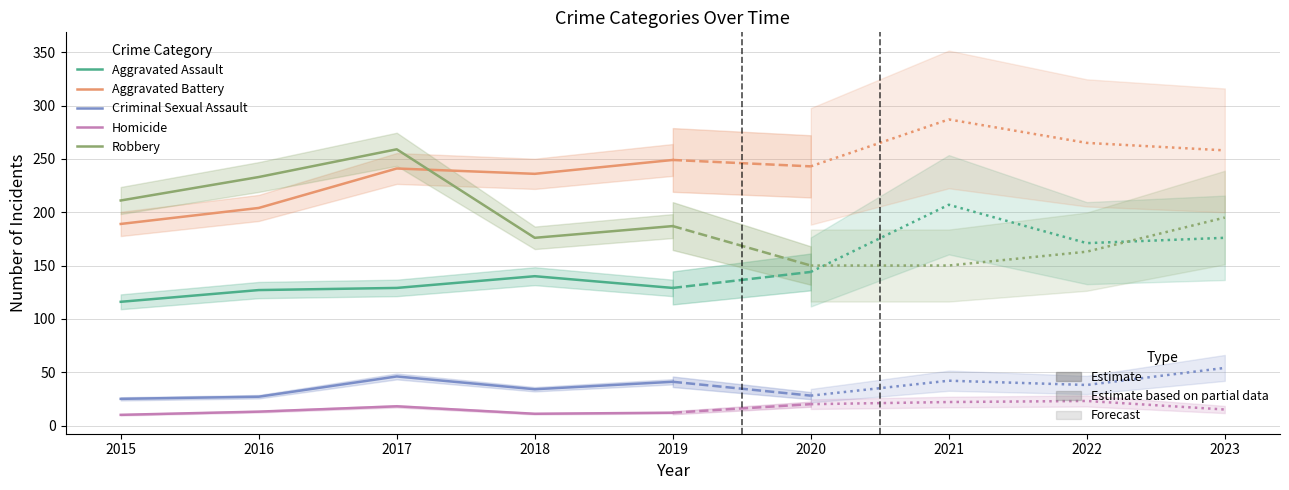

Rank the categories by Aggravated Battery value from lowest to highest.

2015, 2016, 2018, 2017, 2019